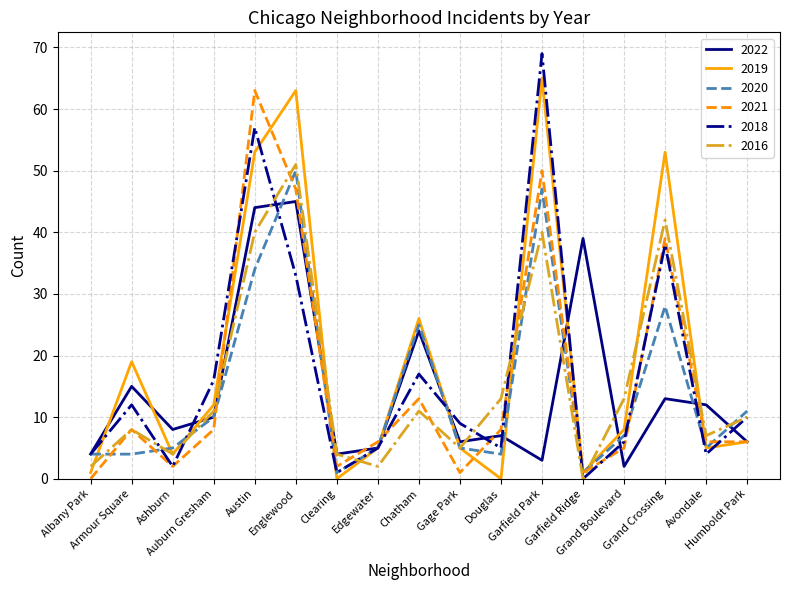

Is the value of 2019 at Armour Square greater than the value of 2022 at Edgewater?

Yes